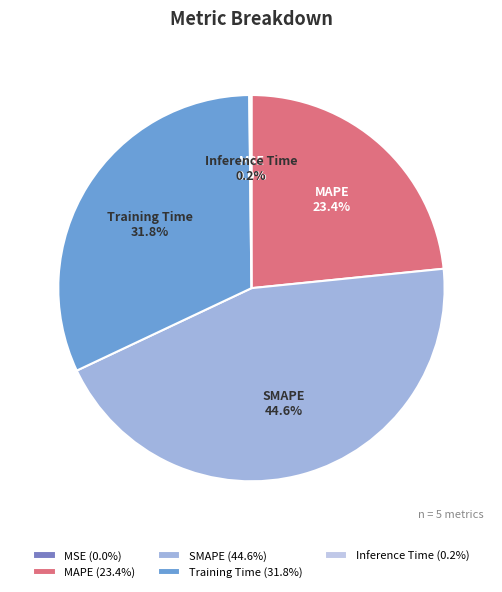

What percentage is NOT represented by Training Time?

68.2%